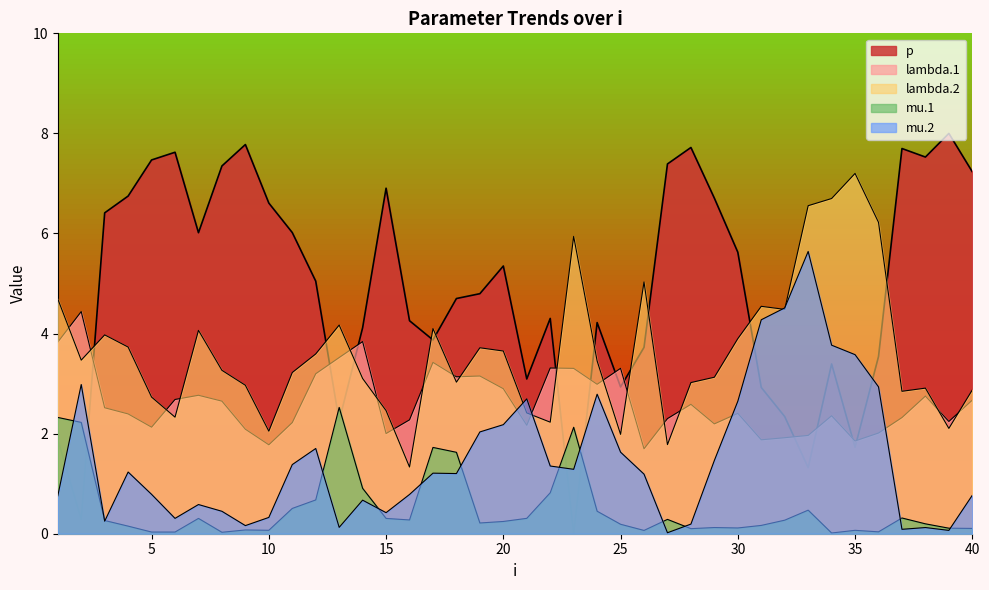

How many interior local valleys does the mu.2 series have?

10